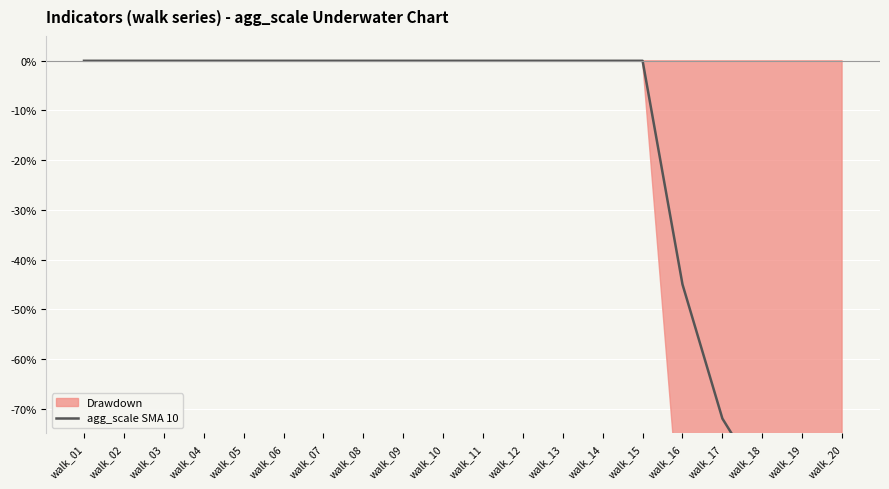

Reading left to right, what are all the values shown in this chart?

walk_01=0	walk_02=0	walk_03=0	walk_04=0	walk_05=0	walk_06=0	walk_07=0	walk_08=0	walk_09=0	walk_10=0	walk_11=0	walk_12=0	walk_13=0	walk_14=0	walk_15=0	walk_16=-45	walk_17=-72	walk_18=-85	walk_19=-92	walk_20=-96